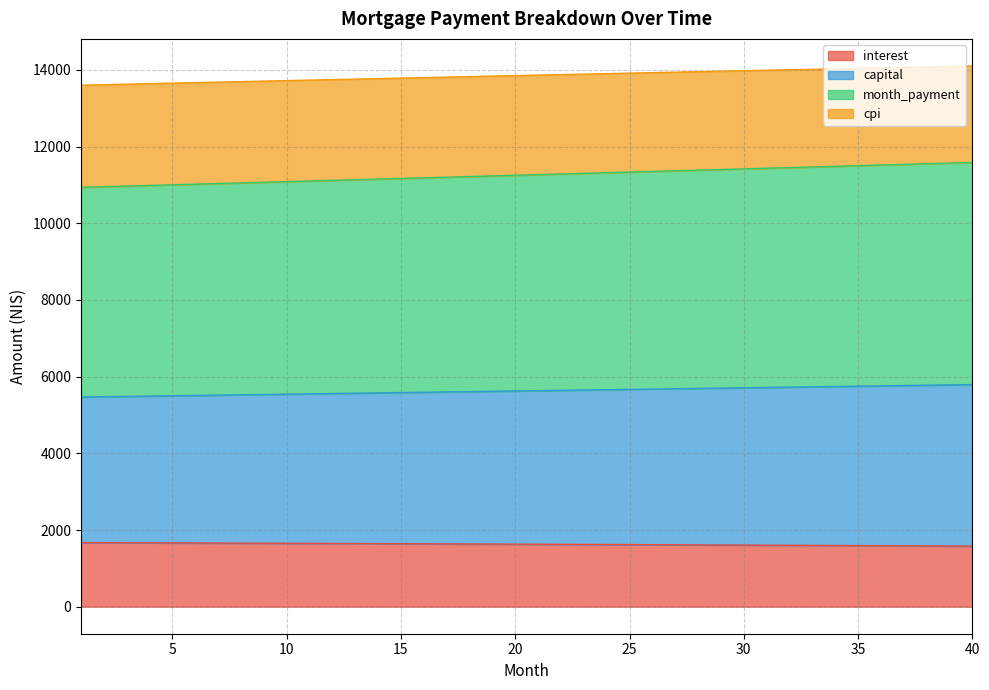

Rank the categories by month_payment value from highest to lowest.

40, 39, 38, 37, 36, 35, 34, 33, 32, 31, 30, 29, 28, 27, 26, 25, 24, 23, 22, 21, 20, 19, 18, 17, 16, 15, 14, 13, 12, 11, 10, 9, 8, 7, 6, 5, 4, 3, 2, 1